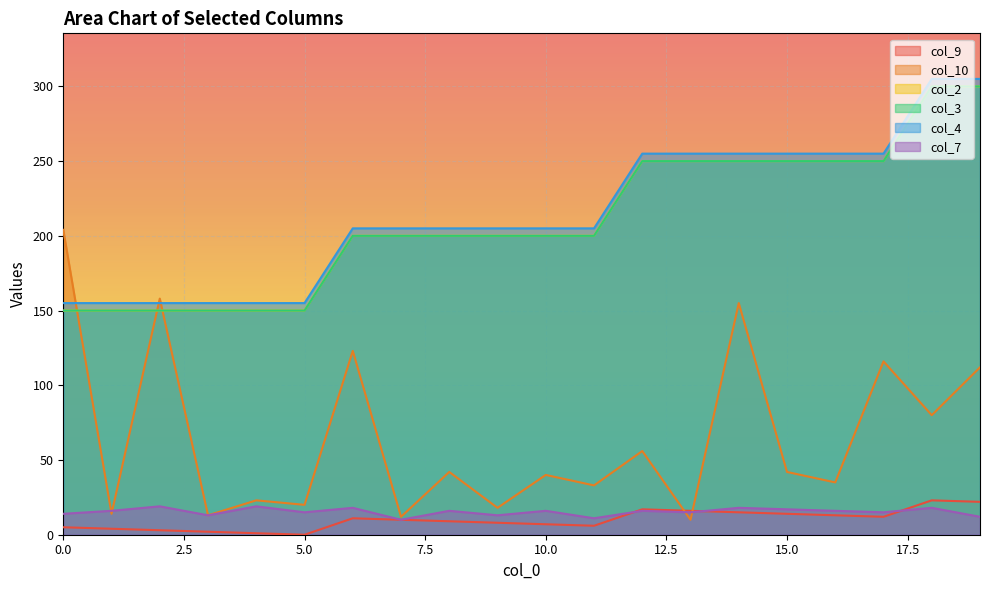

At how many categories does at least one series exceed 240?

8